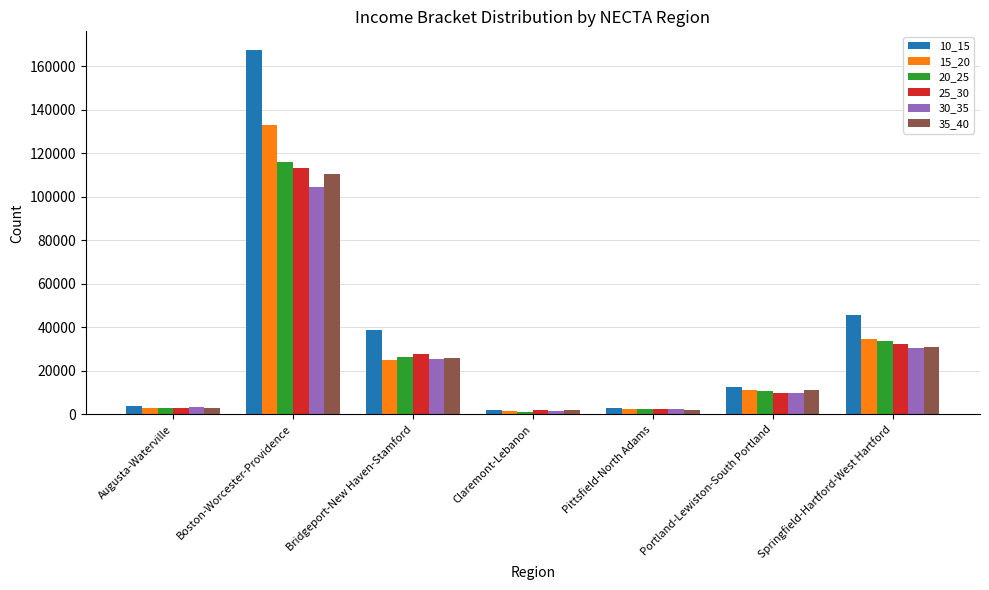

How many bars are there in each group?

6